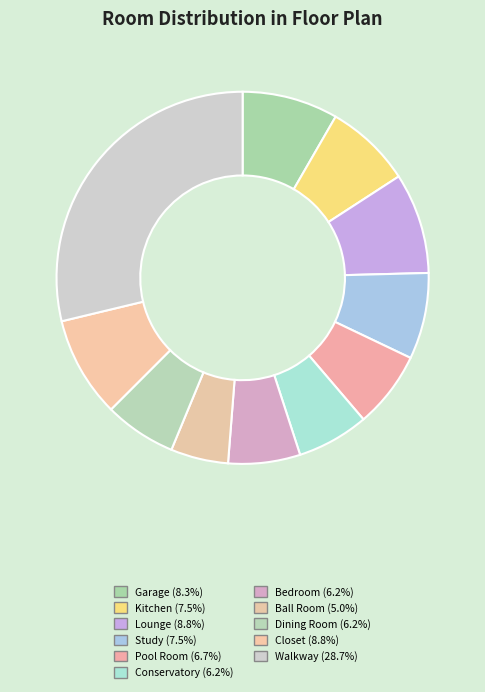

How many segments does this pie chart have?

11